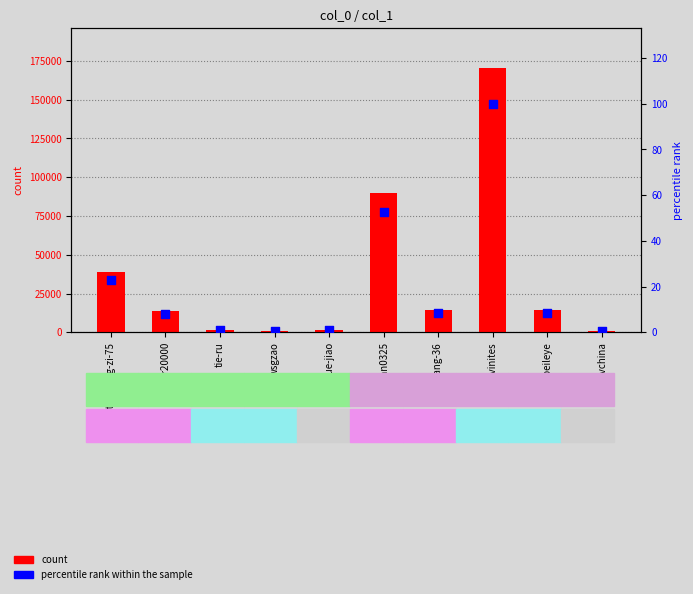

Which series has the largest Y range (max minus min)?

col_1